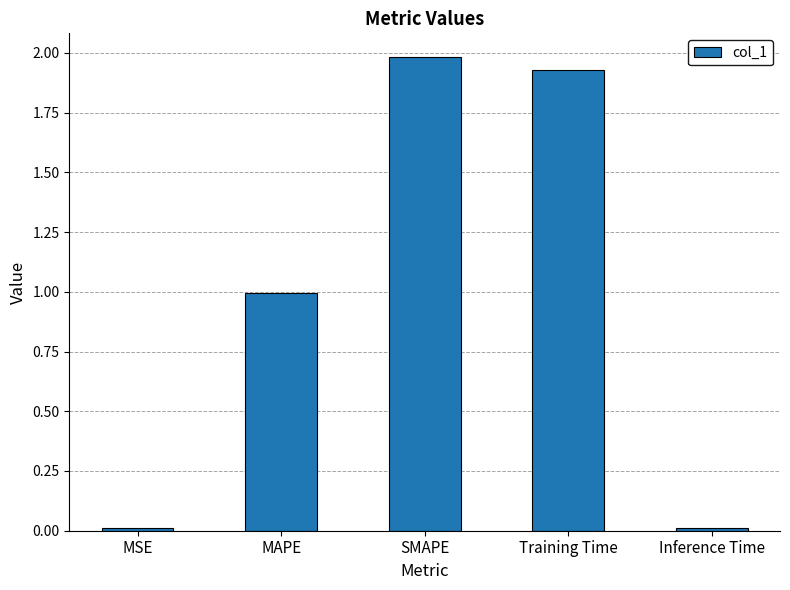

Is it true that the value at MAPE is 1.0?

True